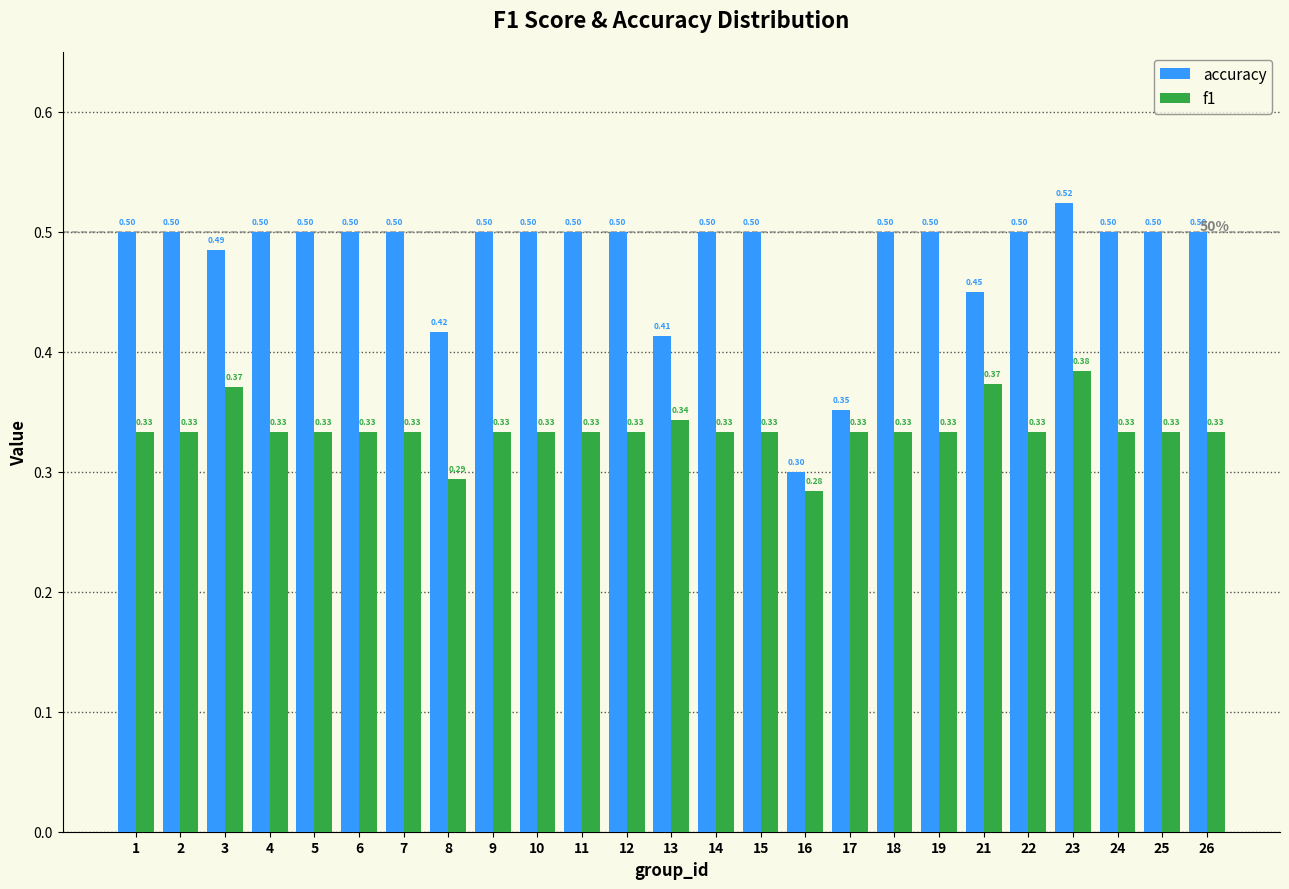

What is the sum of all accuracy values?

11.9